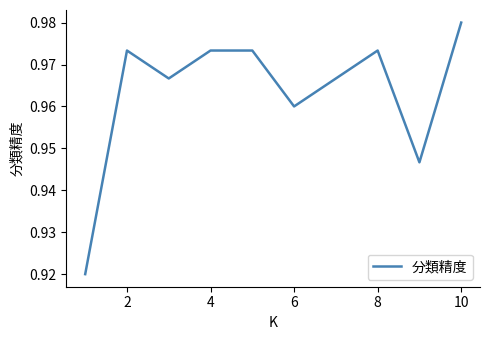

Does the chart display data point markers on the line(s)?

No